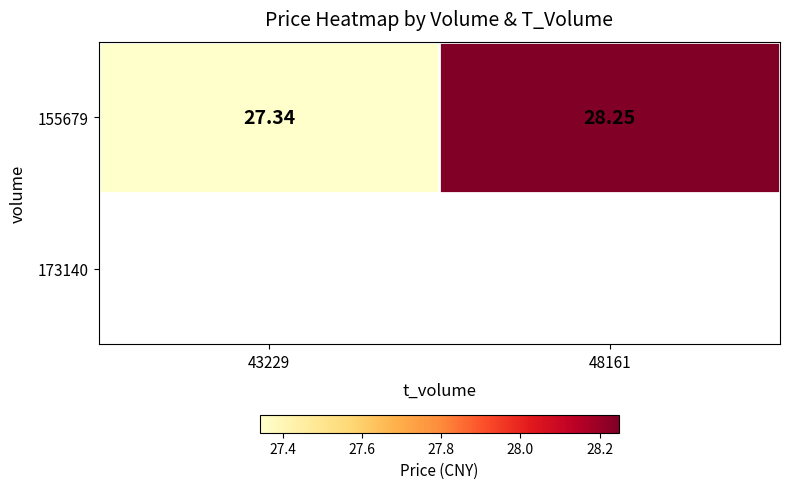

The chart shows a value of 38.1 at 43229. True or false?

False